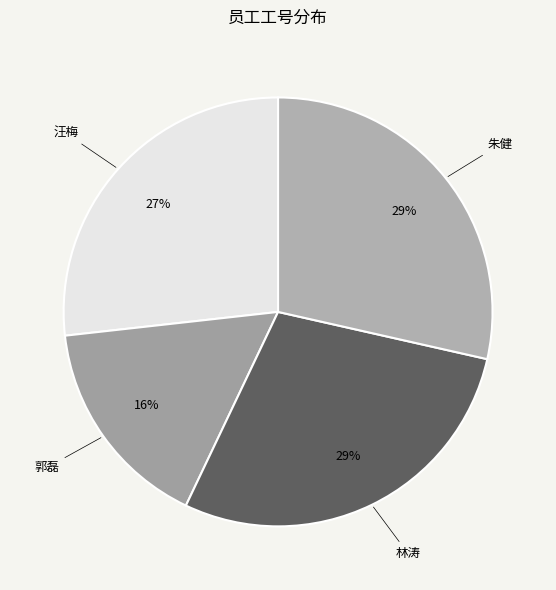

To the nearest percent, what is the combined percentage of 郭磊 and 朱健?

45%